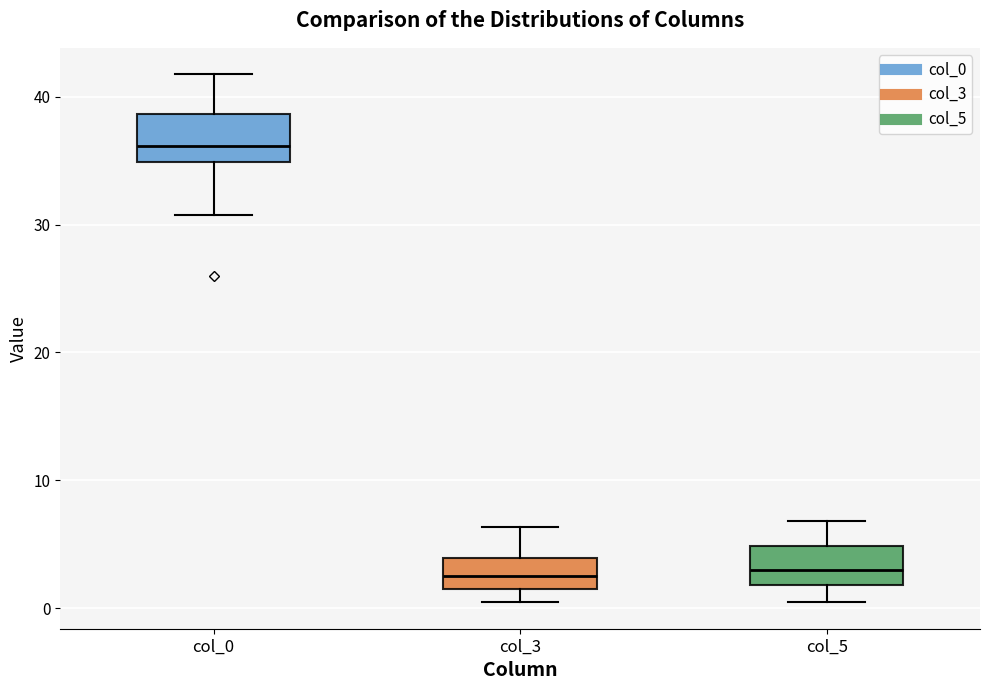

Where is the lower edge of the box for col_0 on the y-axis? The values are not printed on the chart, so give them approximately, as read against the axis.

35